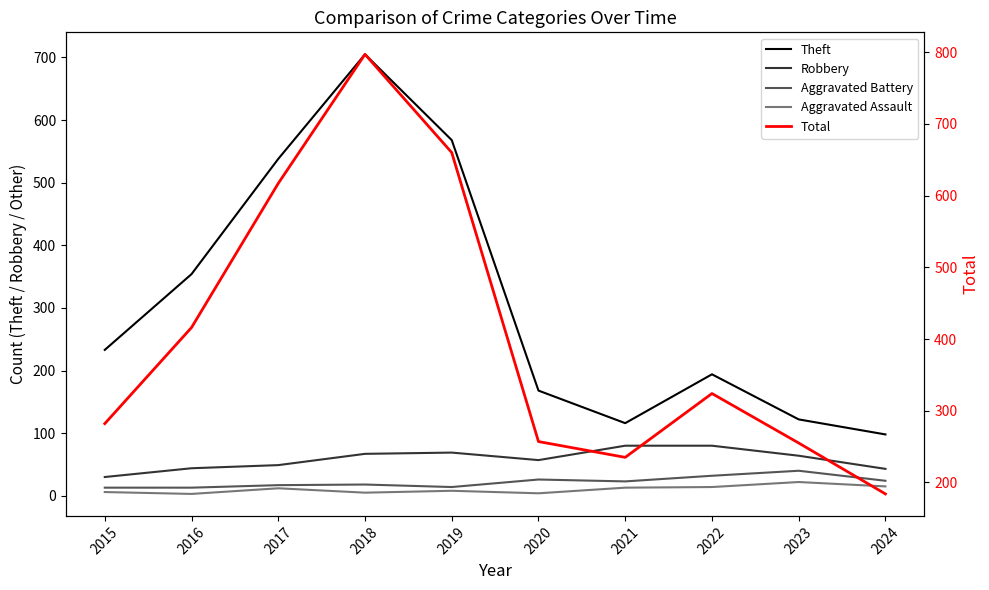

Reading left to right, list all the values displayed in this chart.

Theft: 2015=233	2016=354	2017=538	2018=705	2019=568	2020=168	2021=116	2022=194	2023=122	2024=98
Robbery: 2015=30	2016=44	2017=49	2018=67	2019=69	2020=57	2021=80	2022=80	2023=64	2024=43
Aggravated Battery: 2015=13	2016=13	2017=17	2018=18	2019=14	2020=26	2021=23	2022=32	2023=40	2024=24
Aggravated Assault: 2015=6	2016=3	2017=12	2018=5	2019=8	2020=4	2021=13	2022=14	2023=22	2024=15
Total: 2015=282	2016=416	2017=617	2018=797	2019=660	2020=257	2021=235	2022=324	2023=255	2024=184